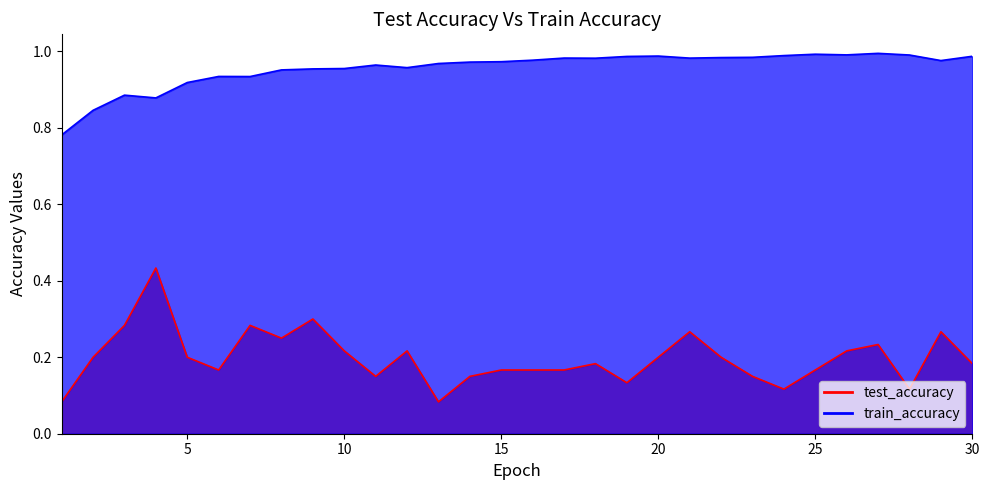

True or false: train_accuracy has a value of 0.4 at 12.

False